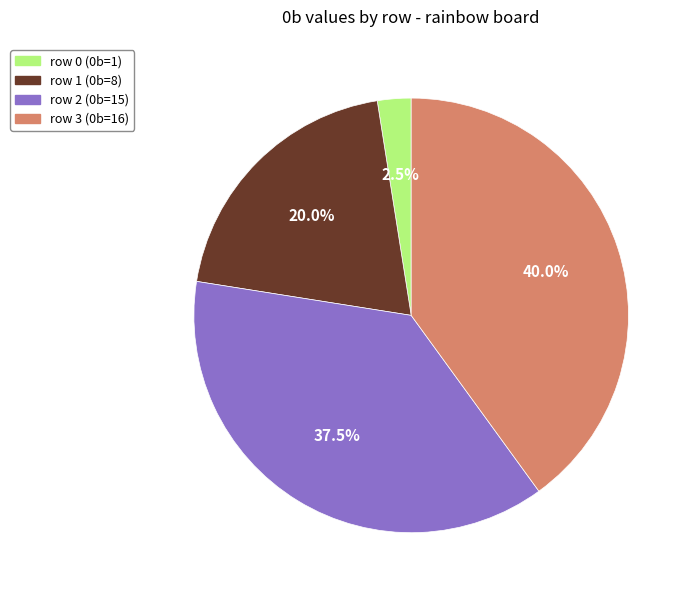

What portion of the pie excludes row 2?

62.5%